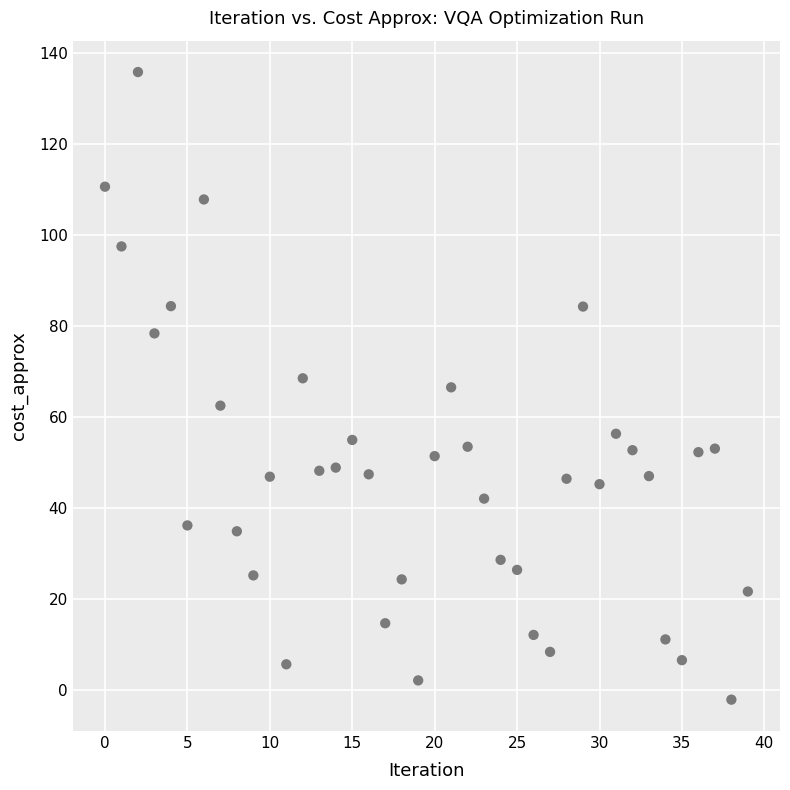

What is the range of Y values (max minus min)?

137.9